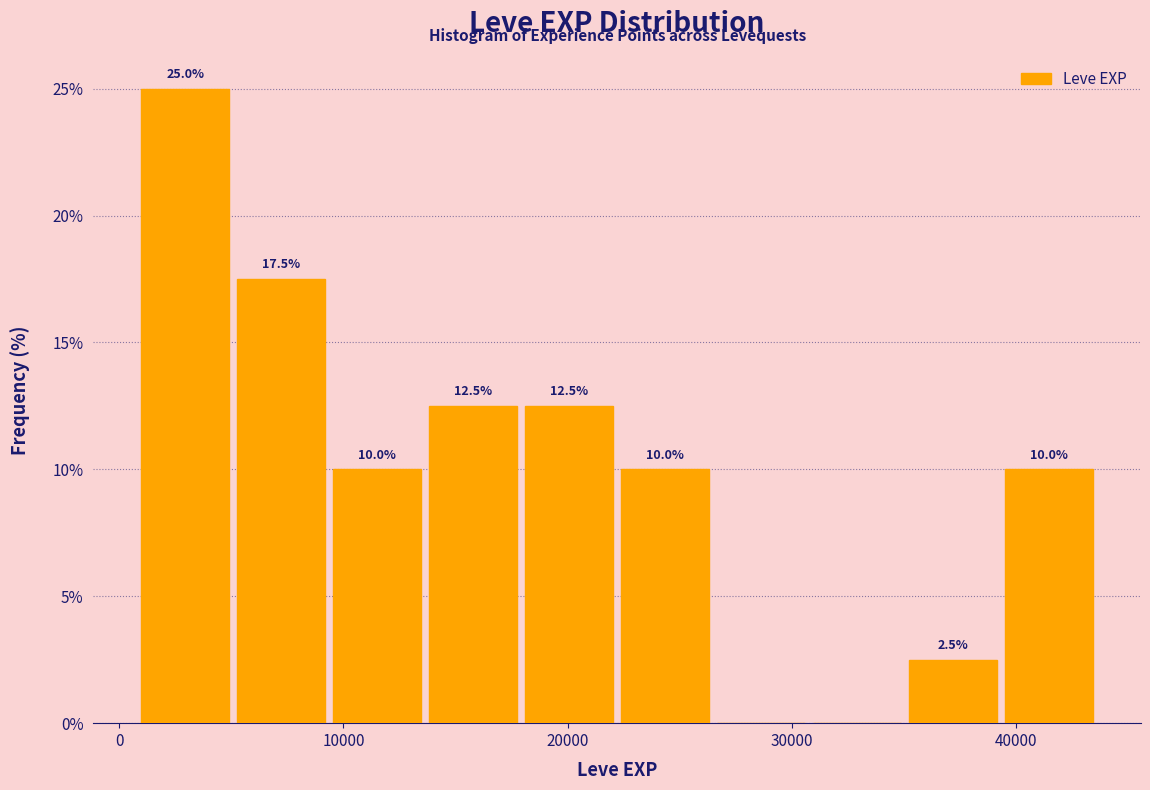

Which range on the x-axis has the tallest bar?

1000 to 5000